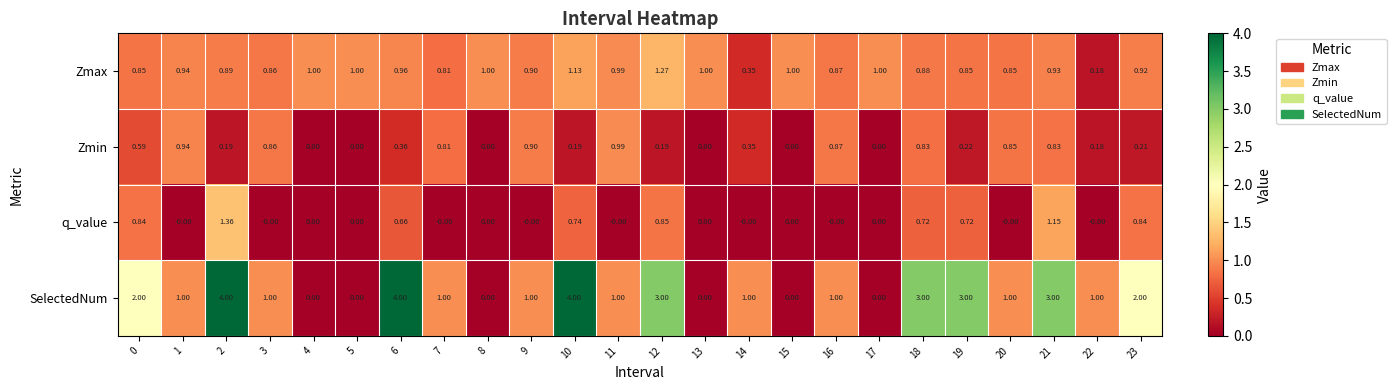

Which series has the largest total across all categories?

SelectedNum